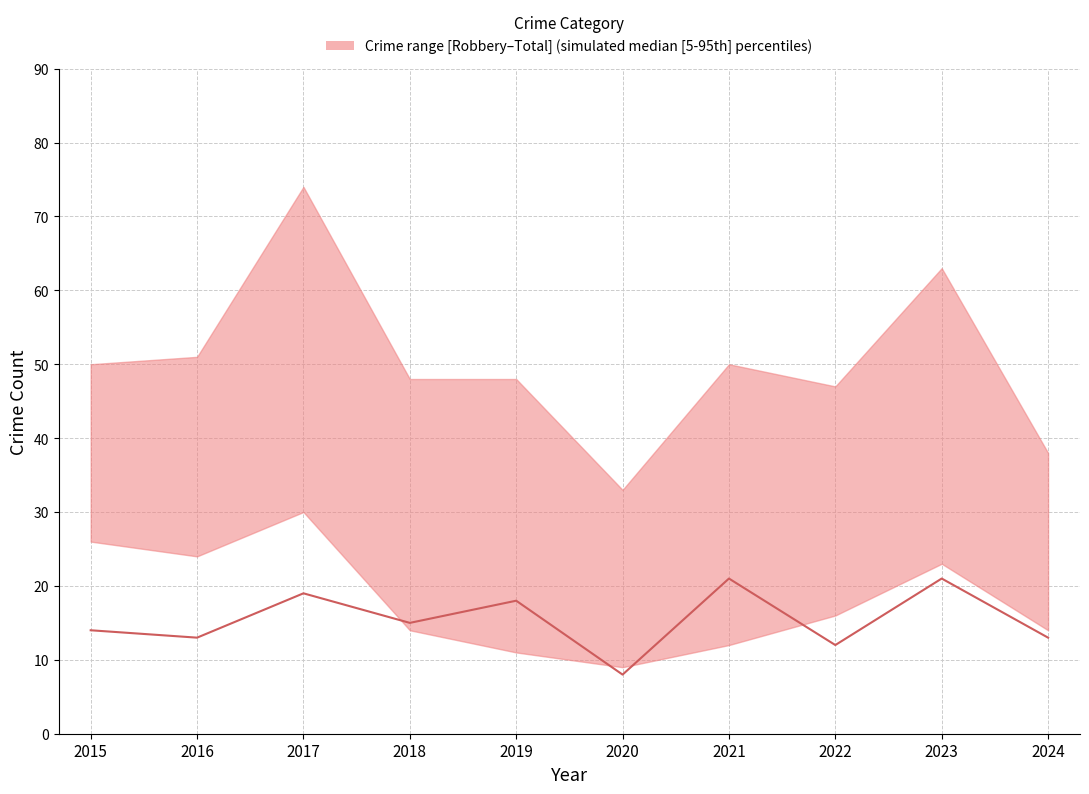

What is the average value?

15